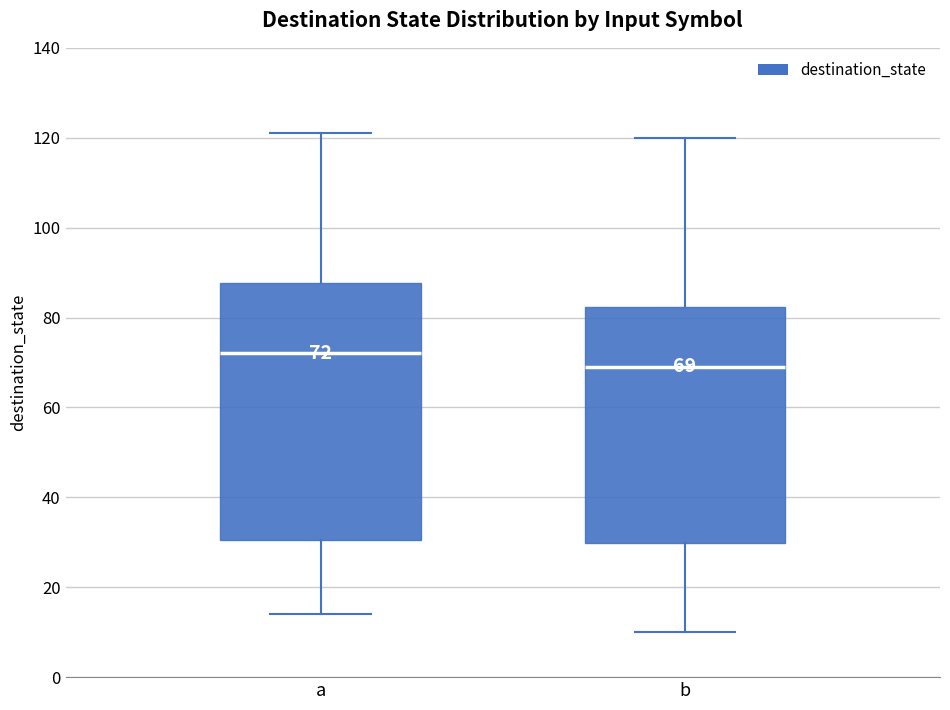

Which box has the lowest median line?

b